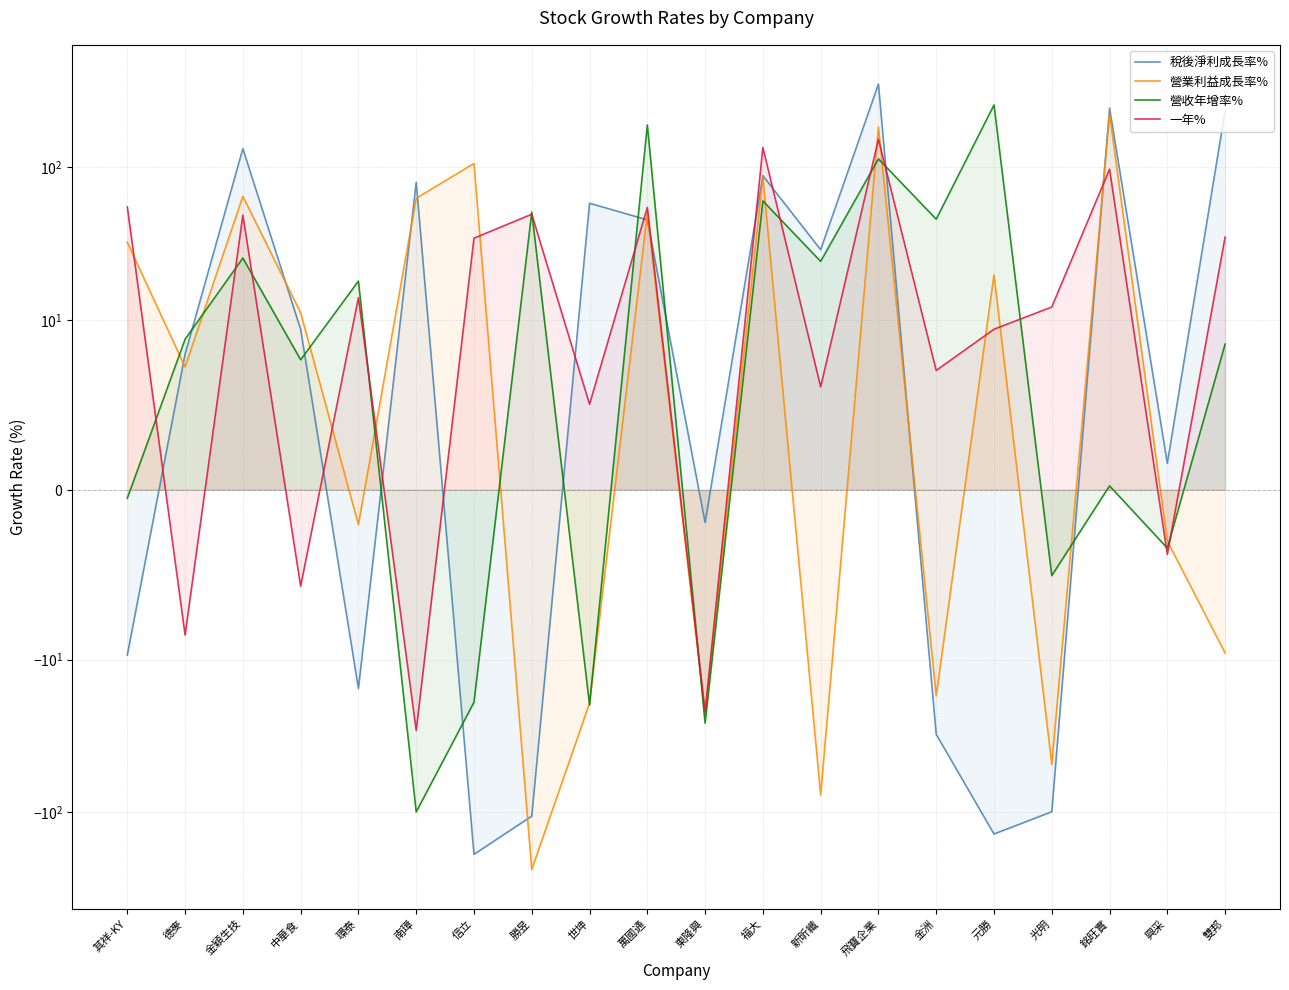

Which category has the lowest value in the 稅後淨利成長率% series?

信立